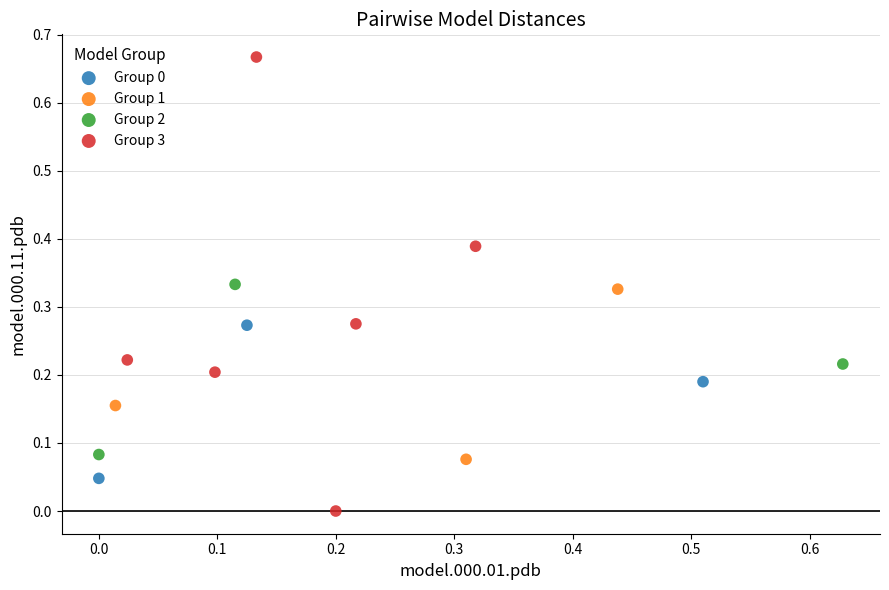

Which series reaches the maximum Y coordinate?

Group 3